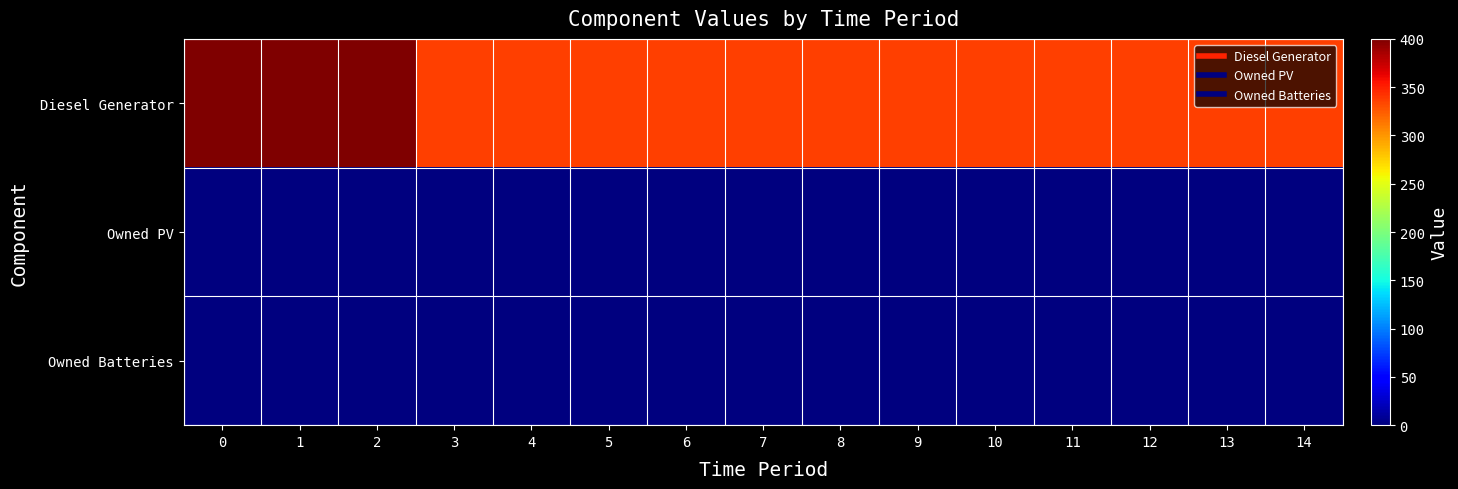

What is the maximum value shown in the chart?

400